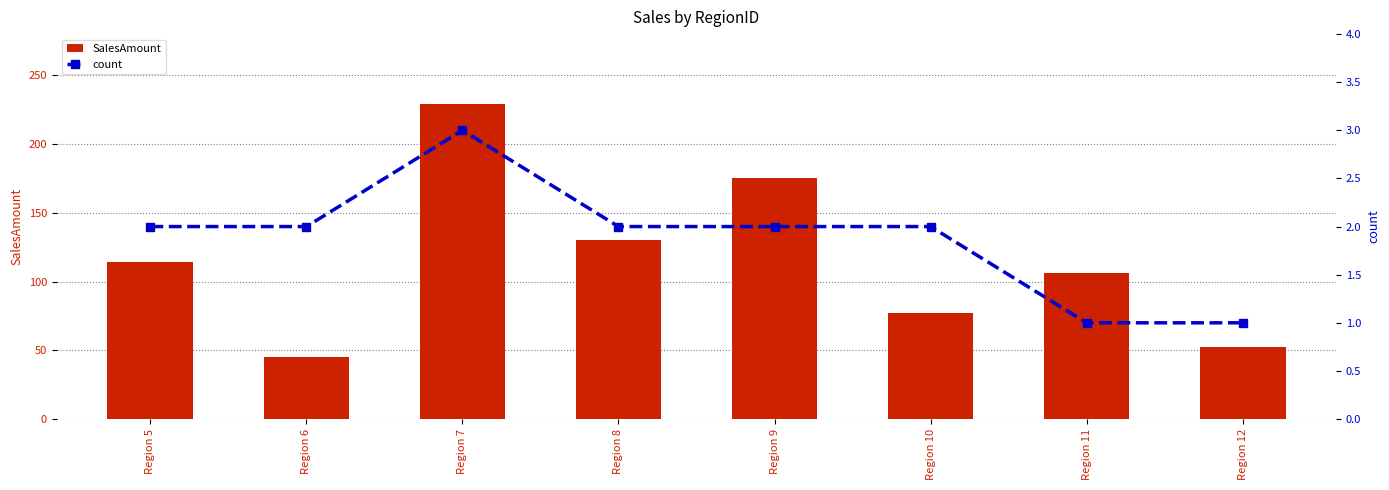

At which label does count first exceed 2?

Region 7